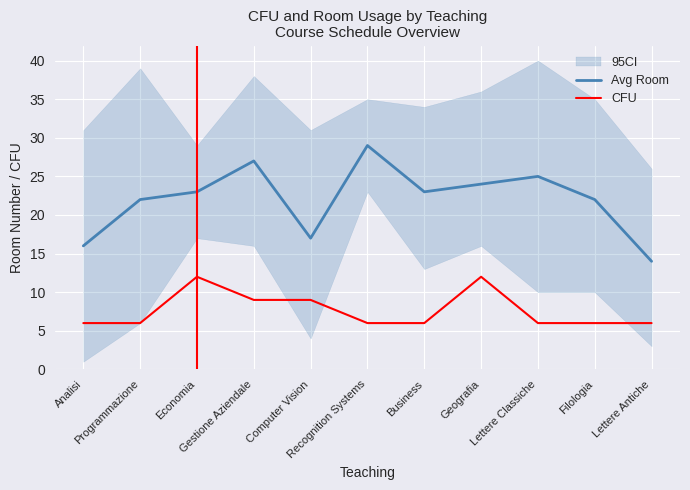

What is the average value of the CFU series?

8